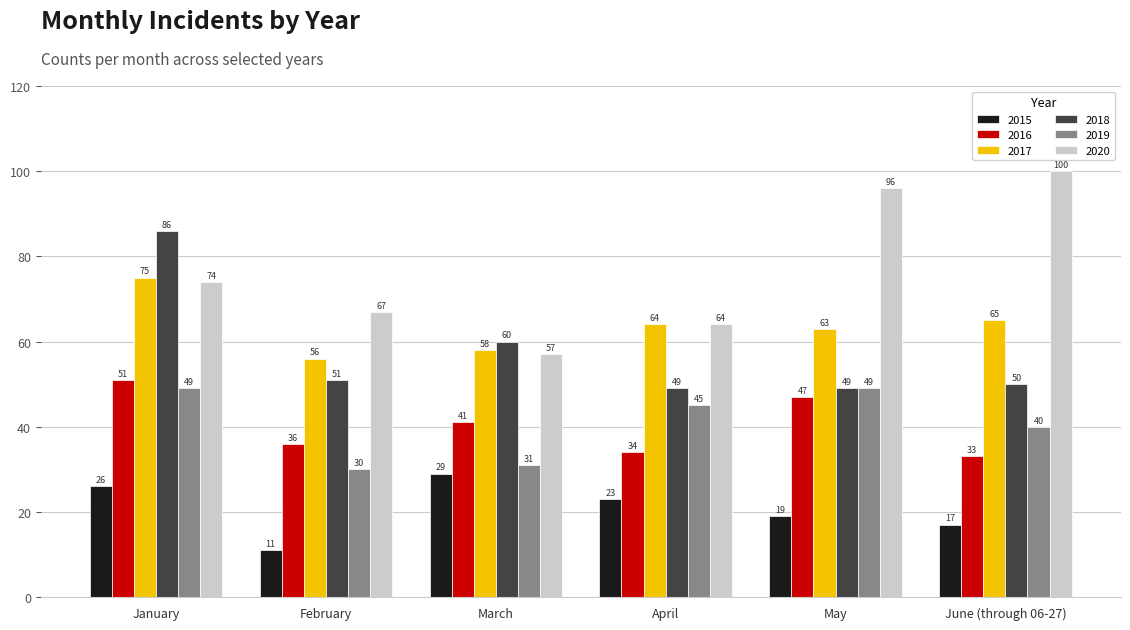

Which series has the widest spread of values?

2020